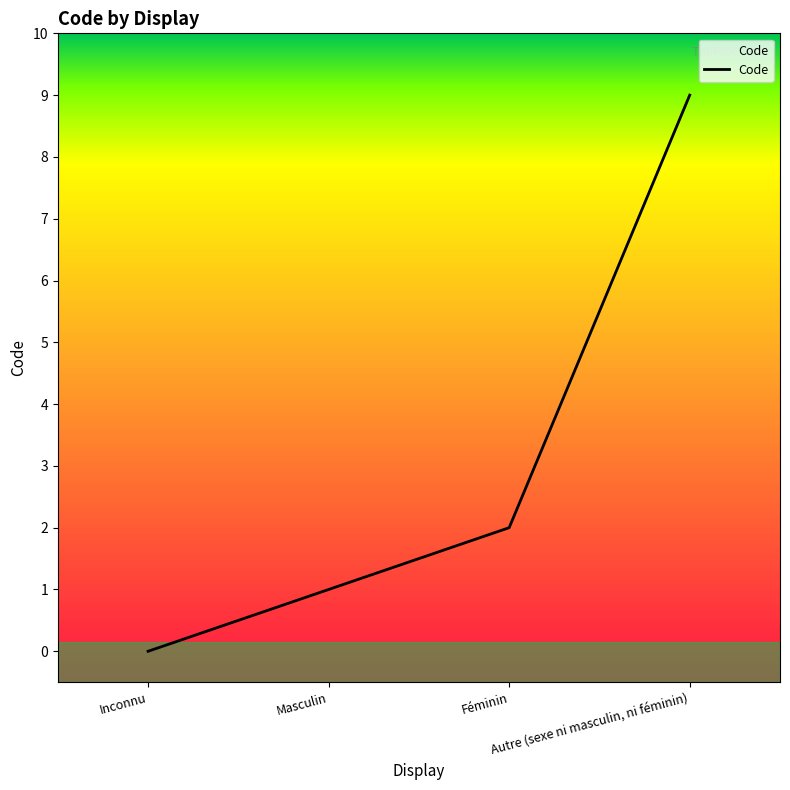

The value at Masculin is 1. True or false?

True